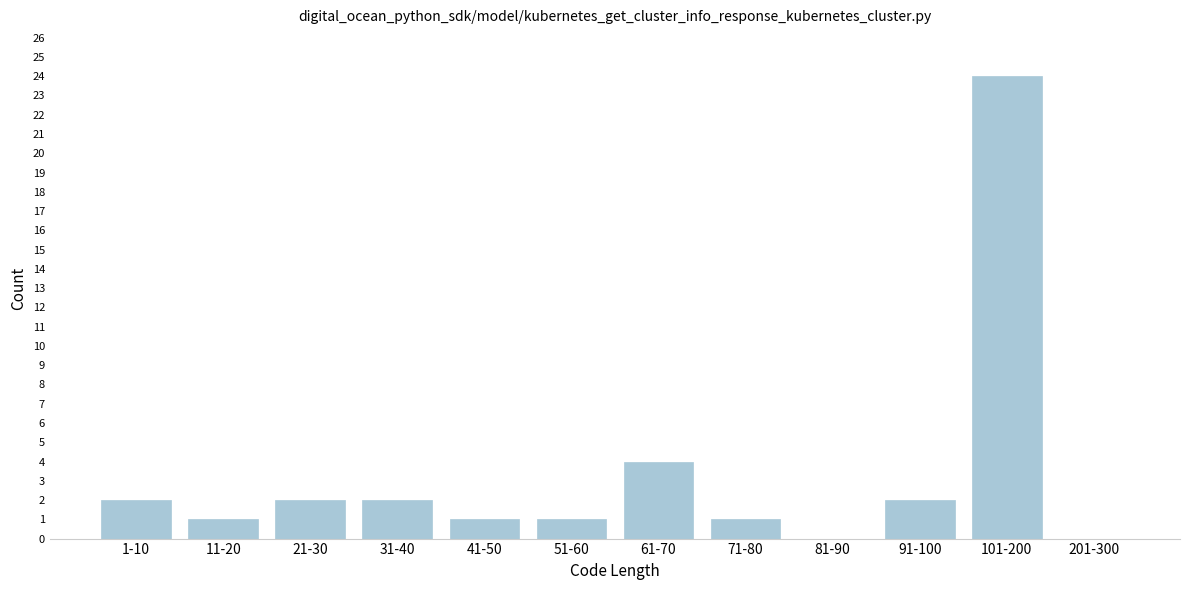

Reading left to right, what are all the values shown in this chart?

1-10=2	11-20=1	21-30=2	31-40=2	41-50=1	51-60=1	61-70=4	71-80=1	81-90=0	91-100=2	101-200=24	201-300=0